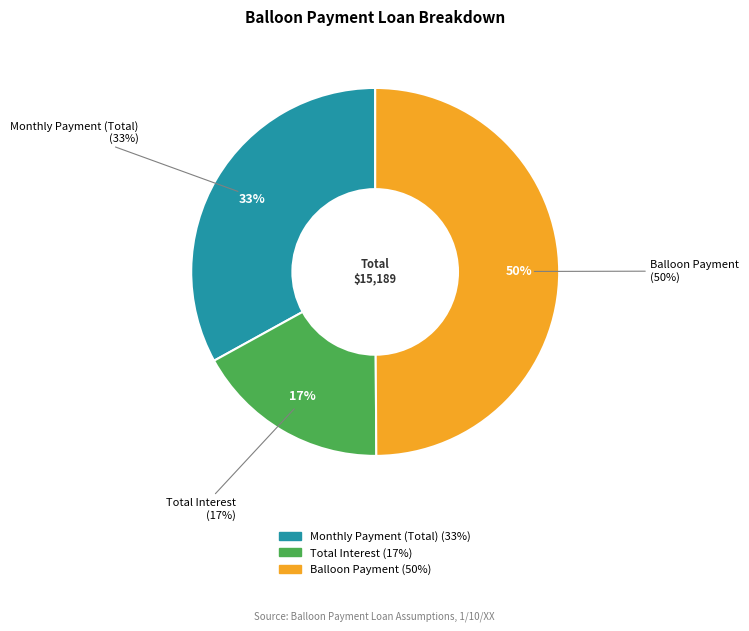

What is the change in value from Monthly Payment (Total) to Total Interest?

-2420.3